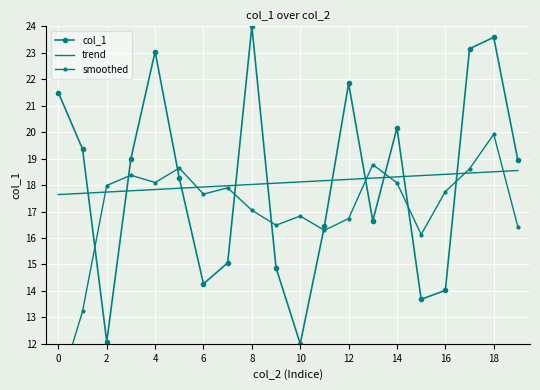

How many intersections are there between col_1 and smoothed?

10